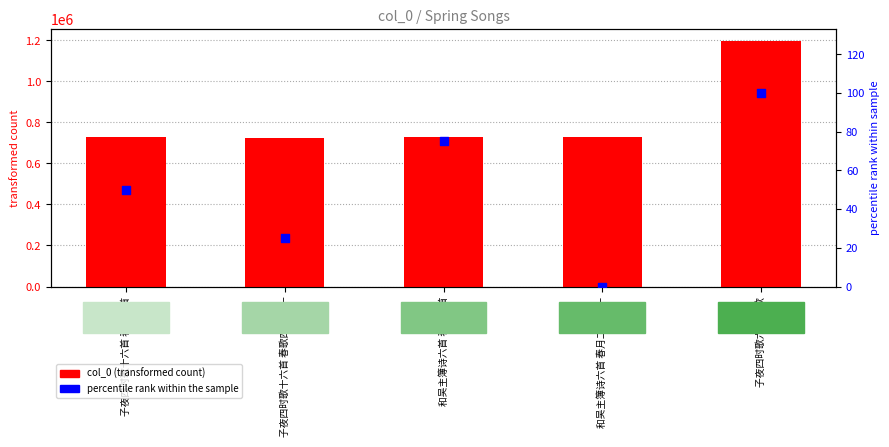

What are all the series names shown in the legend?

col_0, percentile rank